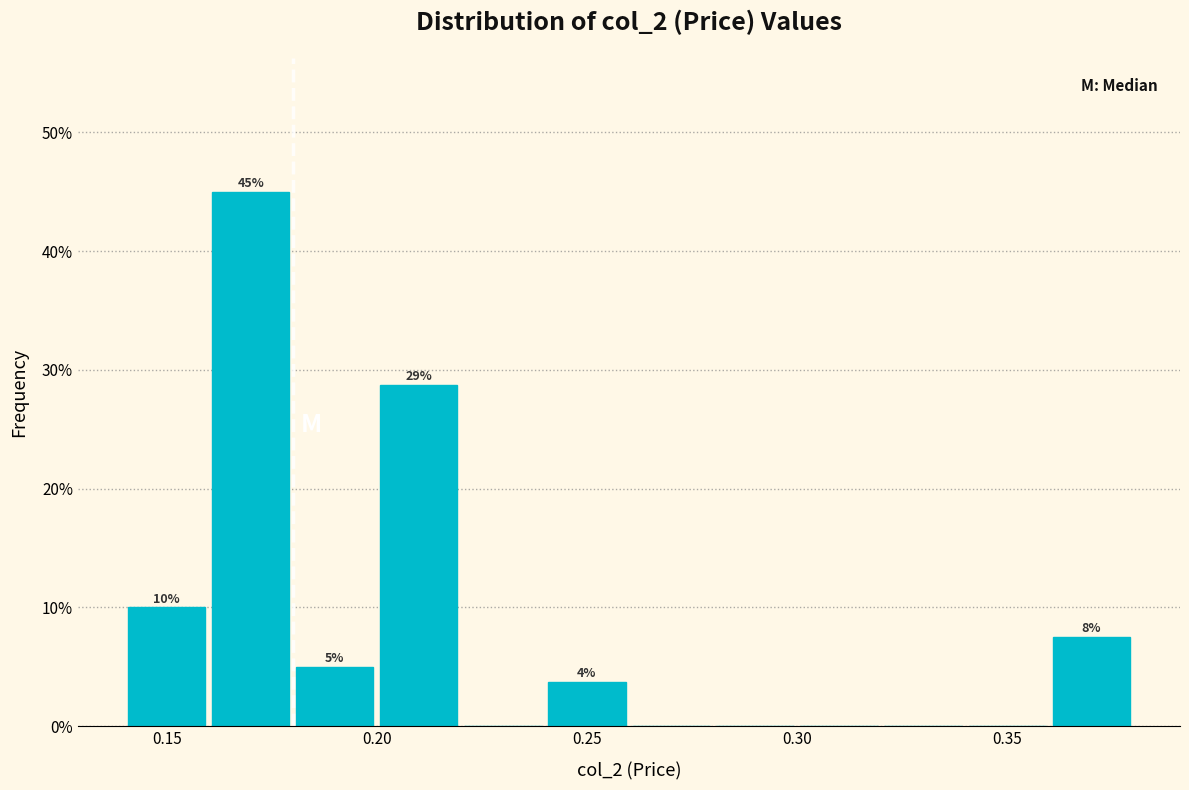

Over which range of the x-axis is the bar tallest?

0.16 to 0.18